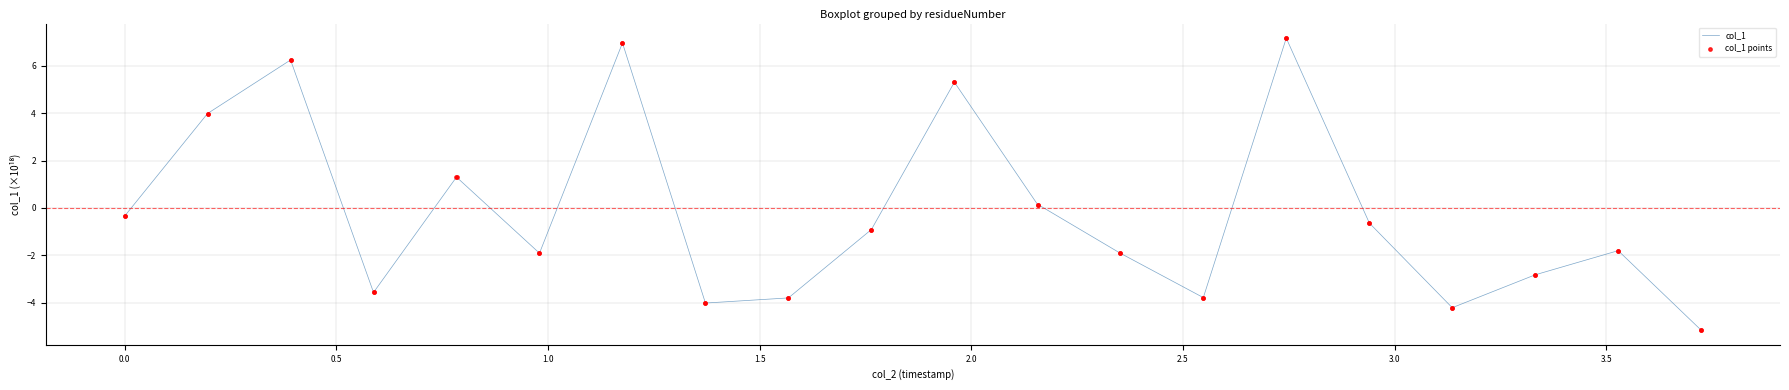

What is the maximum value shown in the chart?

7.2